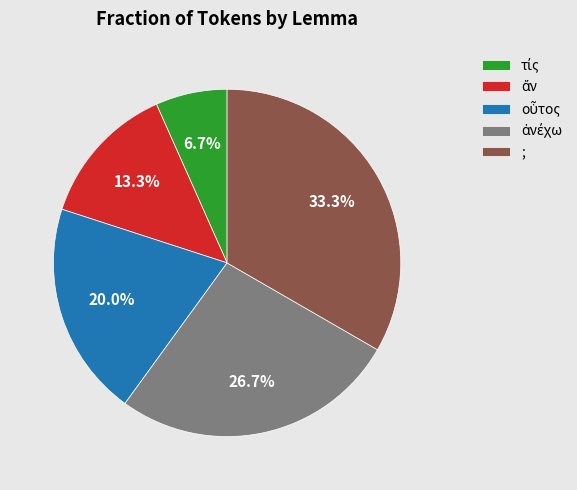

To the nearest percent, what portion does ; represent?

33%